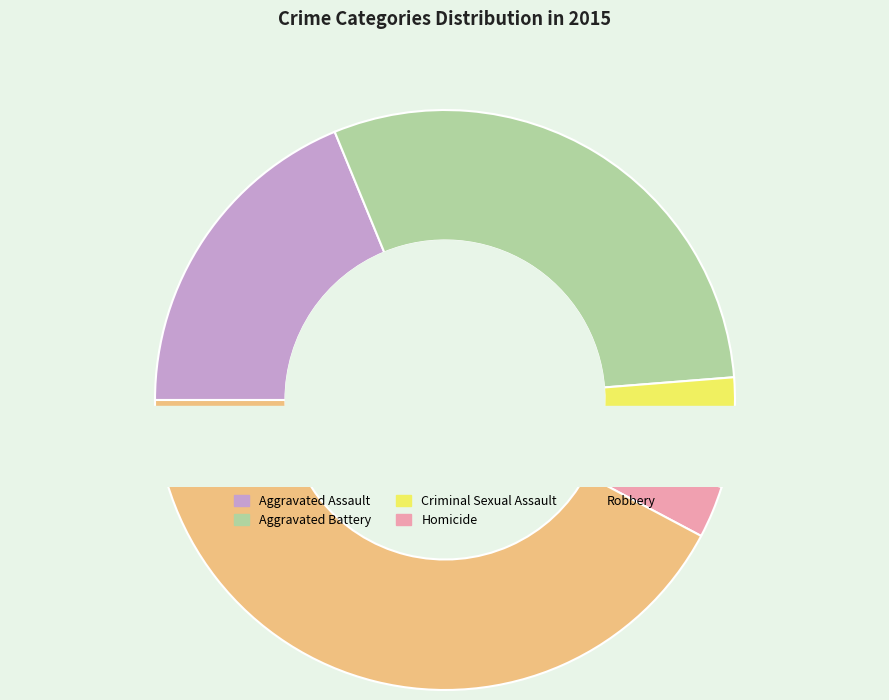

Do Aggravated Battery and Robbery together represent more than half of the pie?

Yes